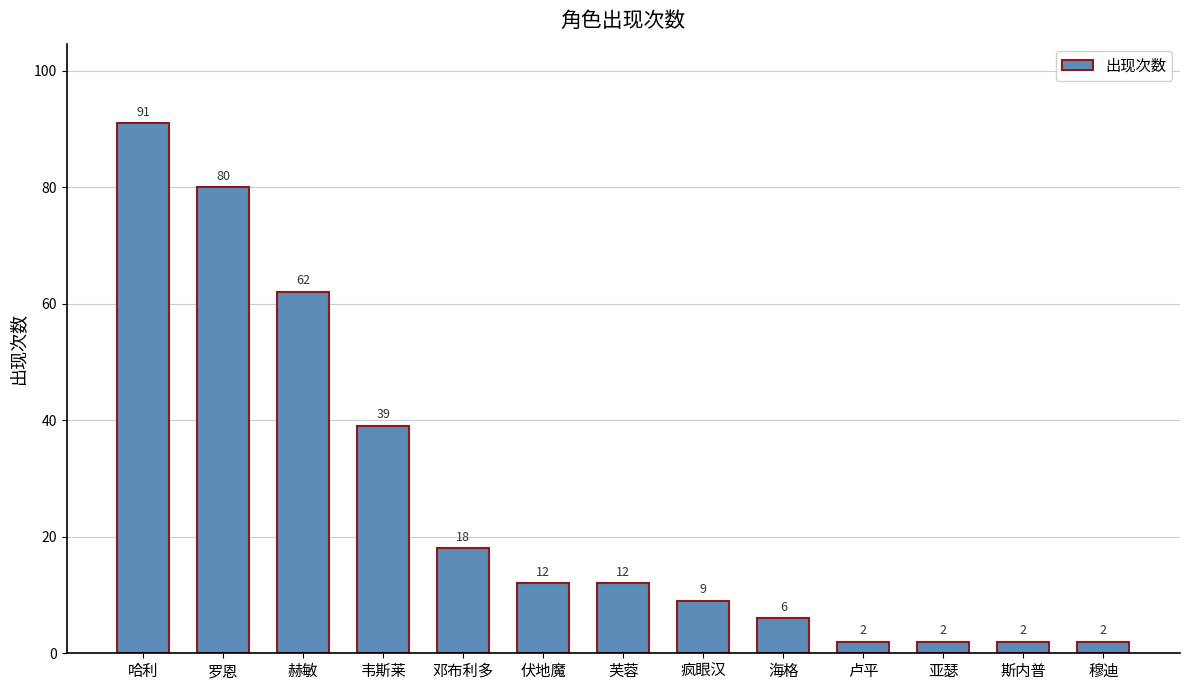

At which label is the value closest to 46?

韦斯莱